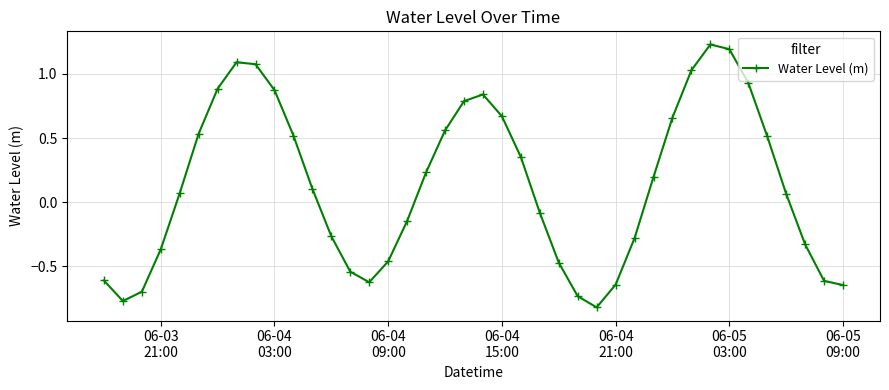

How many points are higher than both their immediate neighbors (excluding endpoints)?

3